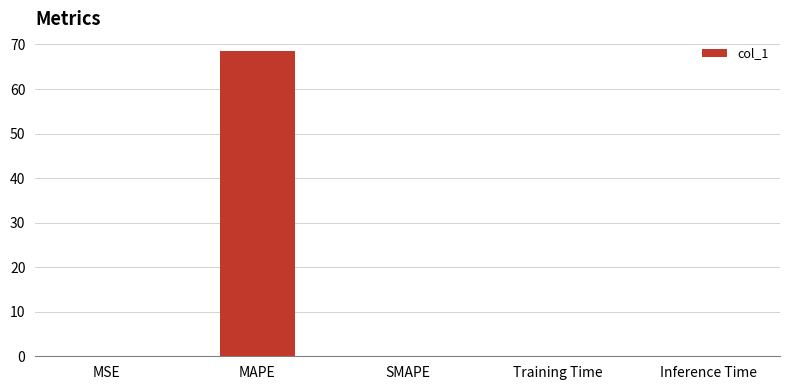

Between MAPE and MSE, which is larger?

MAPE